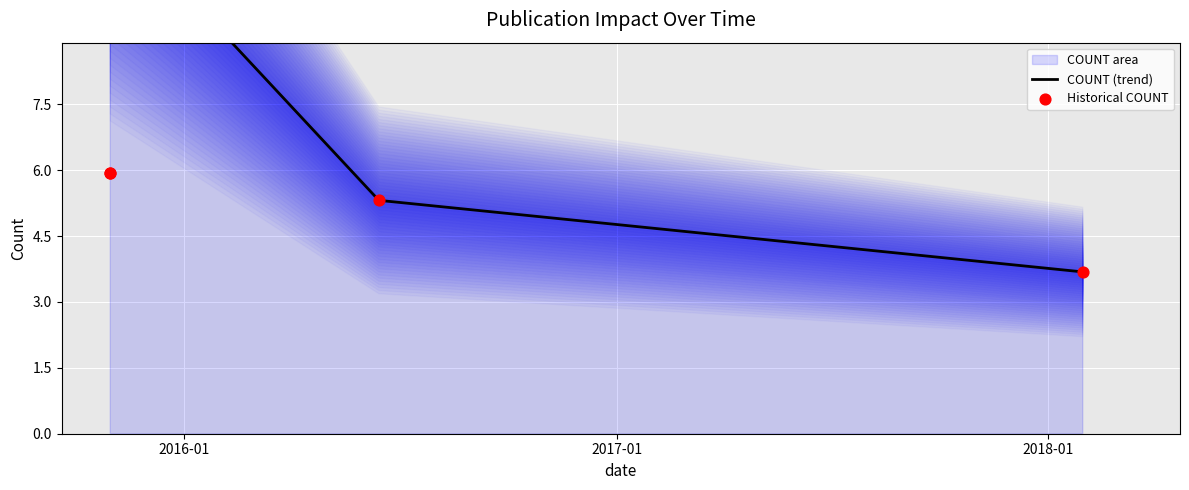

Which has a higher value, 2018-01-30 or 2016-06-14?

2016-06-14